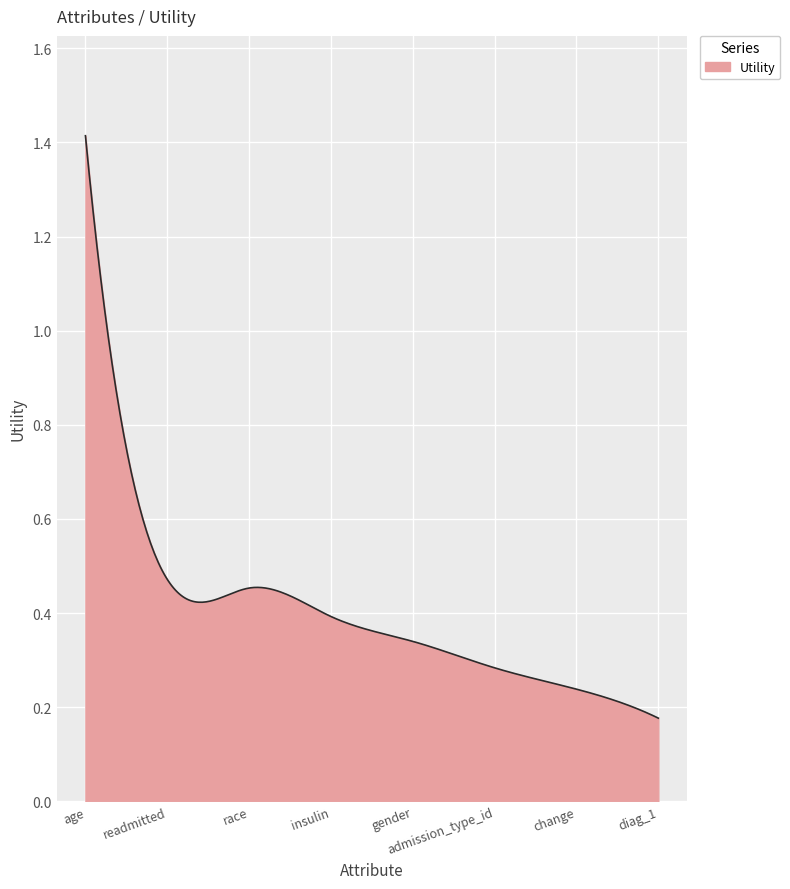

What is the difference between the maximum and minimum values?

1.2